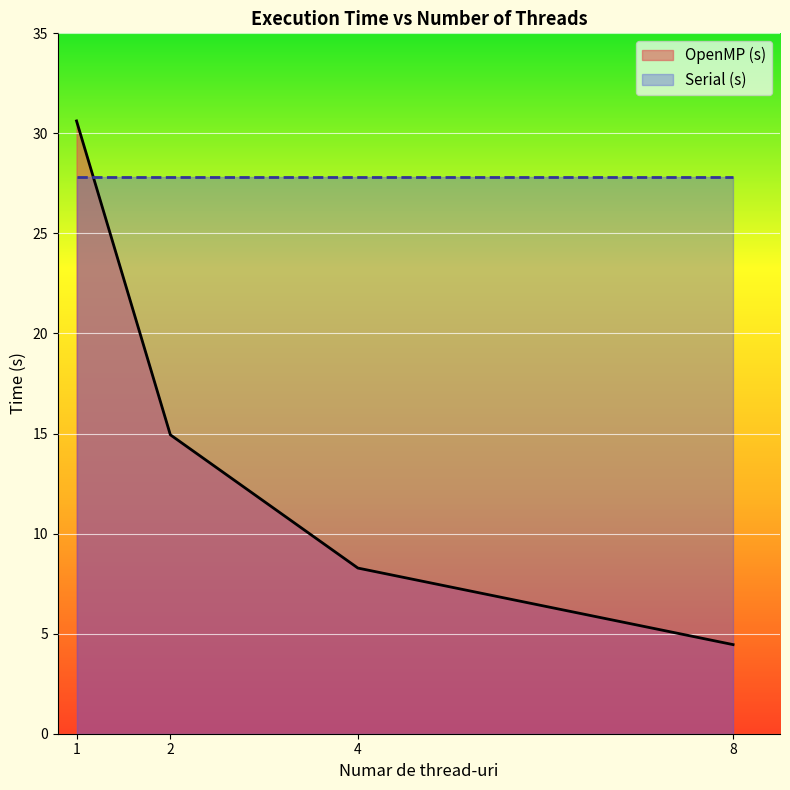

List the labels in order of value, smallest first.

8, 4, 2, 1